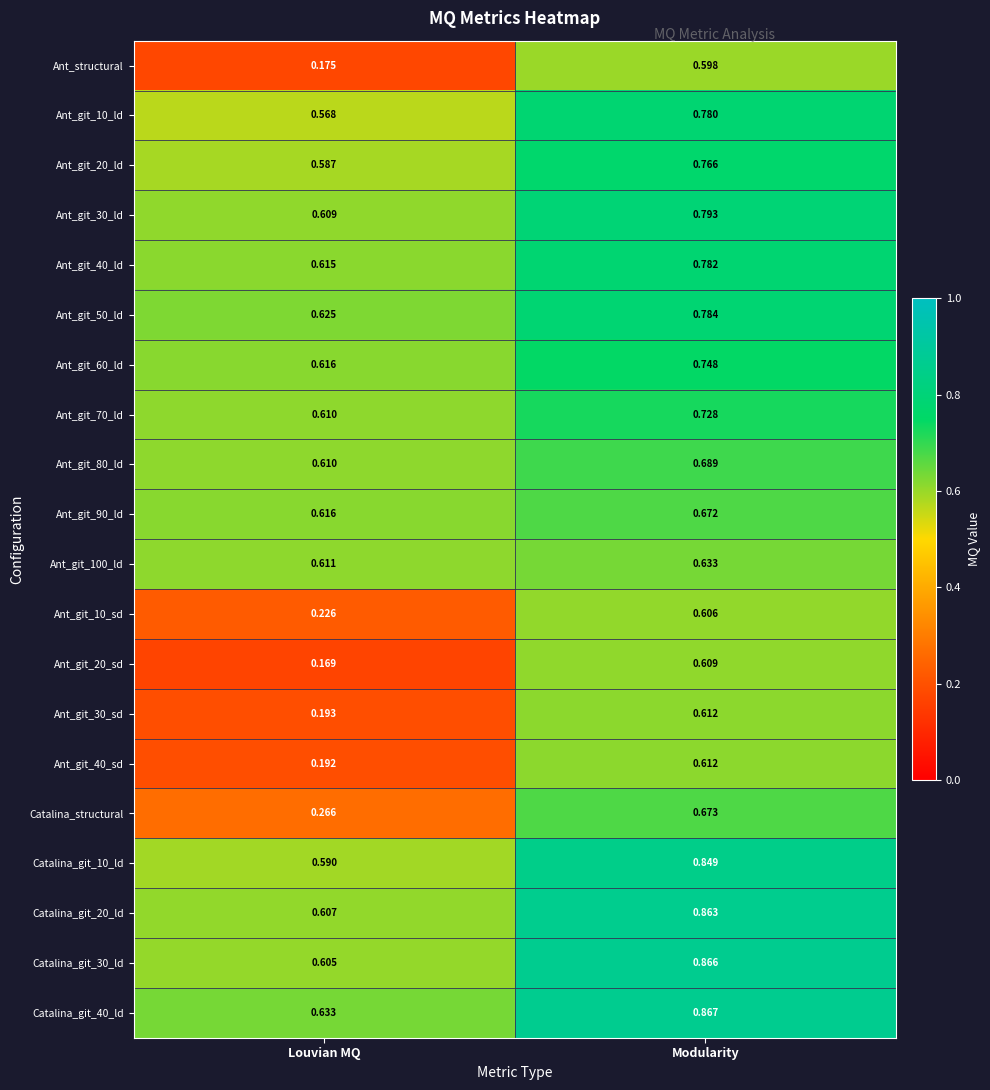

What is the total value across all series at Louvian MQ?

9.7